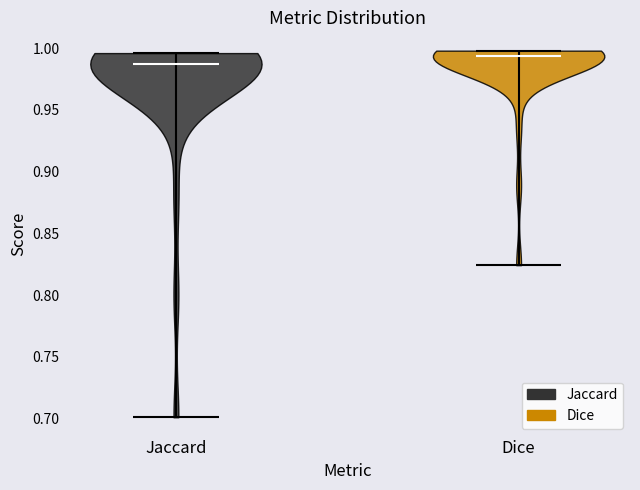

Reading left to right, read every violin against the y-axis: where its median line is, and the lowest and highest points it reaches. The values are not printed on the chart, so give them approximately, as read against the axis.

Jaccard: median line 0.985, lowest point 0.700, highest point 0.995
Dice: median line 0.995, lowest point 0.825, highest point 1.000